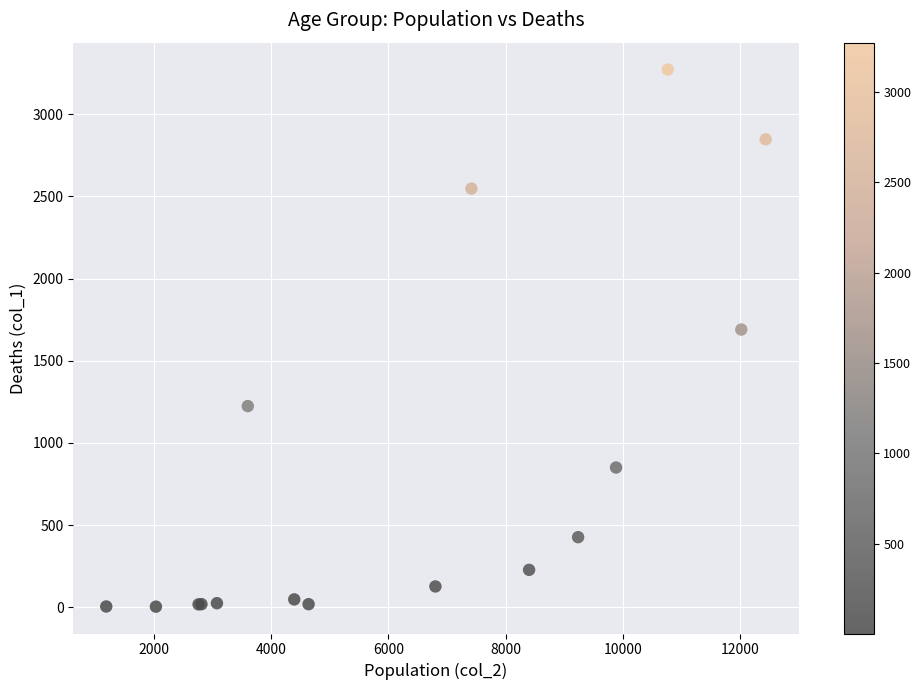

What Y value in the scatter plot is closest to 1638?

1690